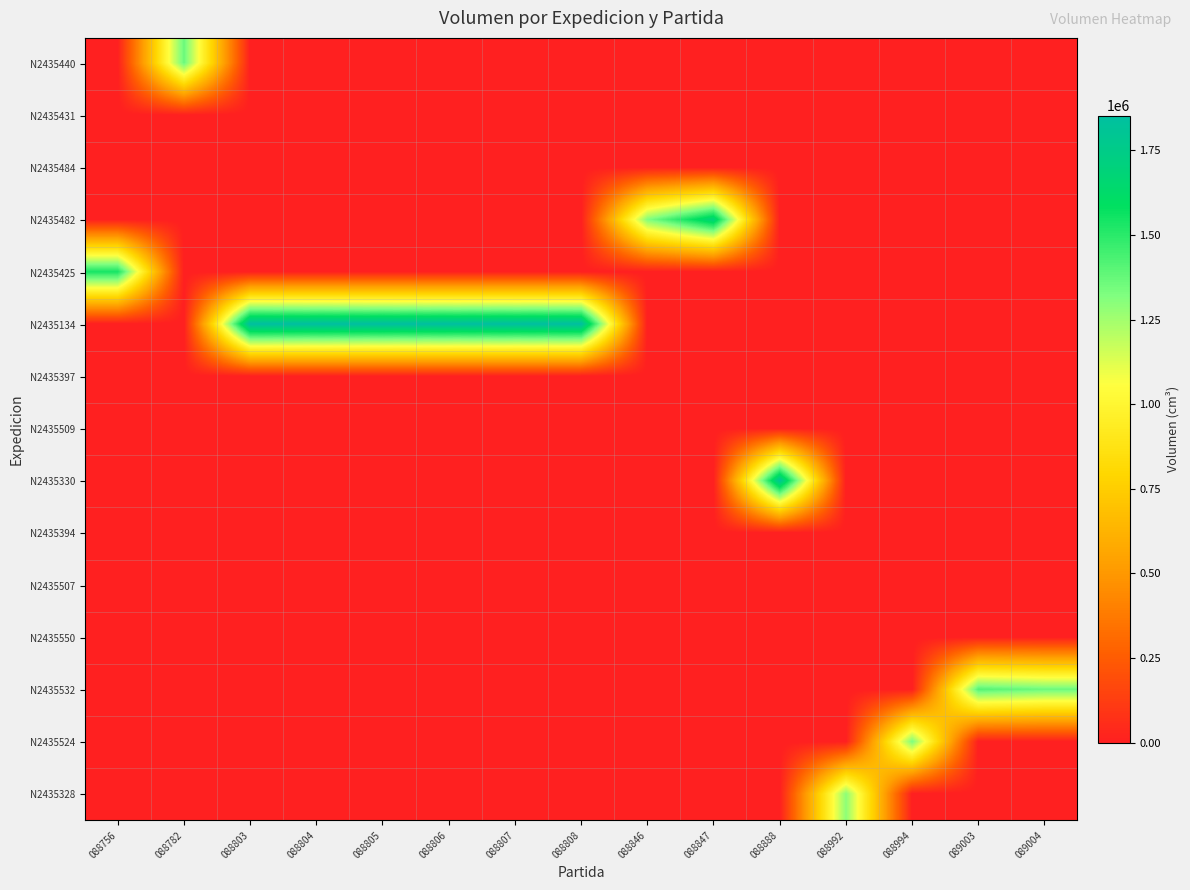

What is the total value across all series at 088807?

1853072